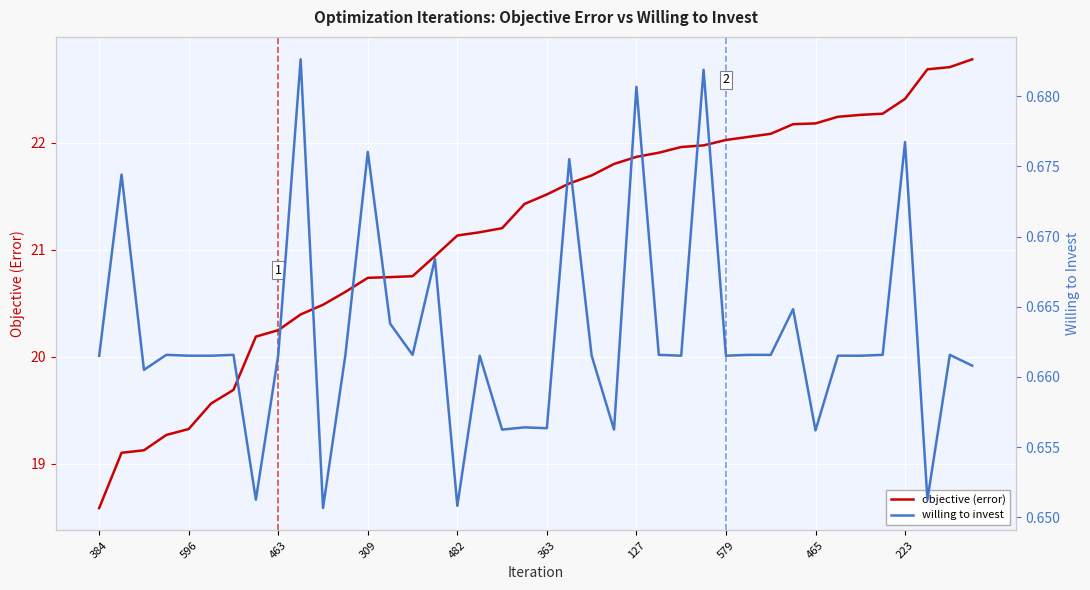

Which series has the widest spread of values?

objective (error)